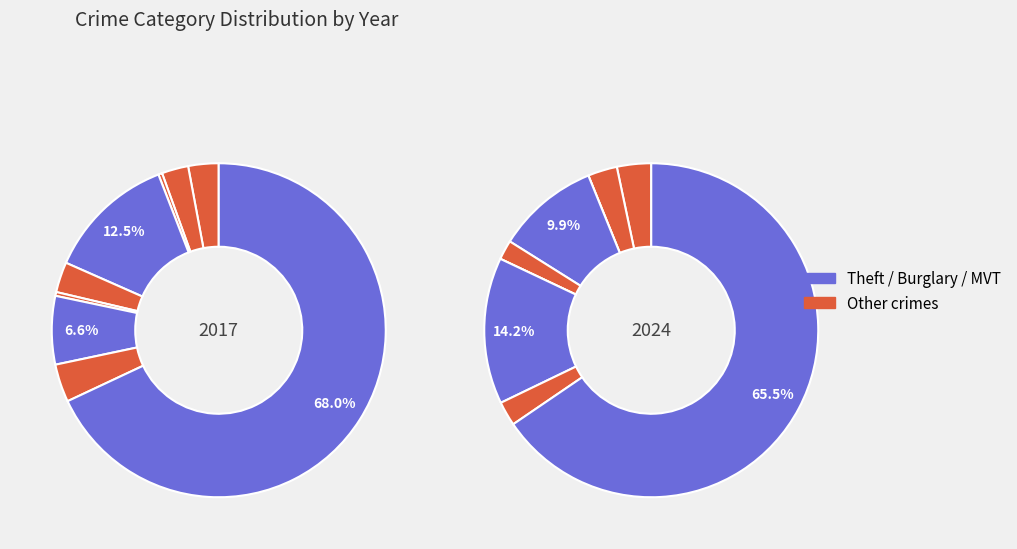

How many segments does this pie chart have?

9